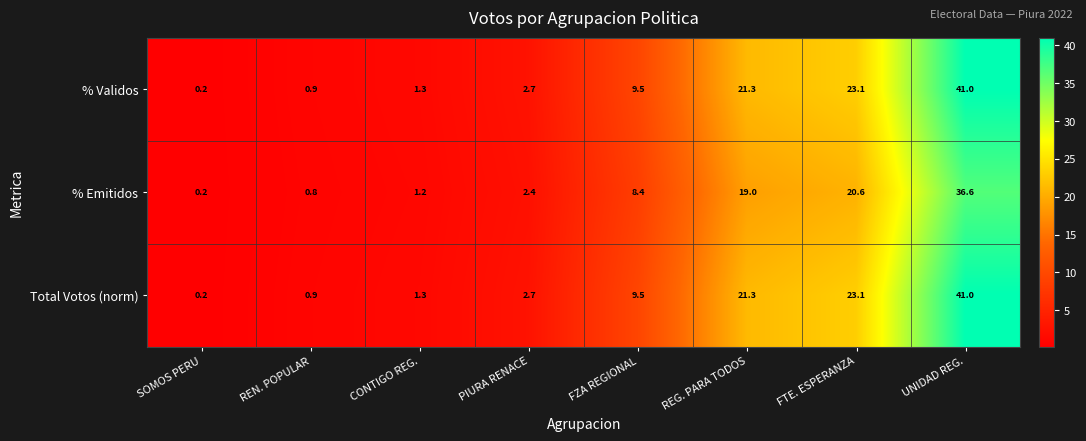

At how many categories does at least one series exceed 15?

3